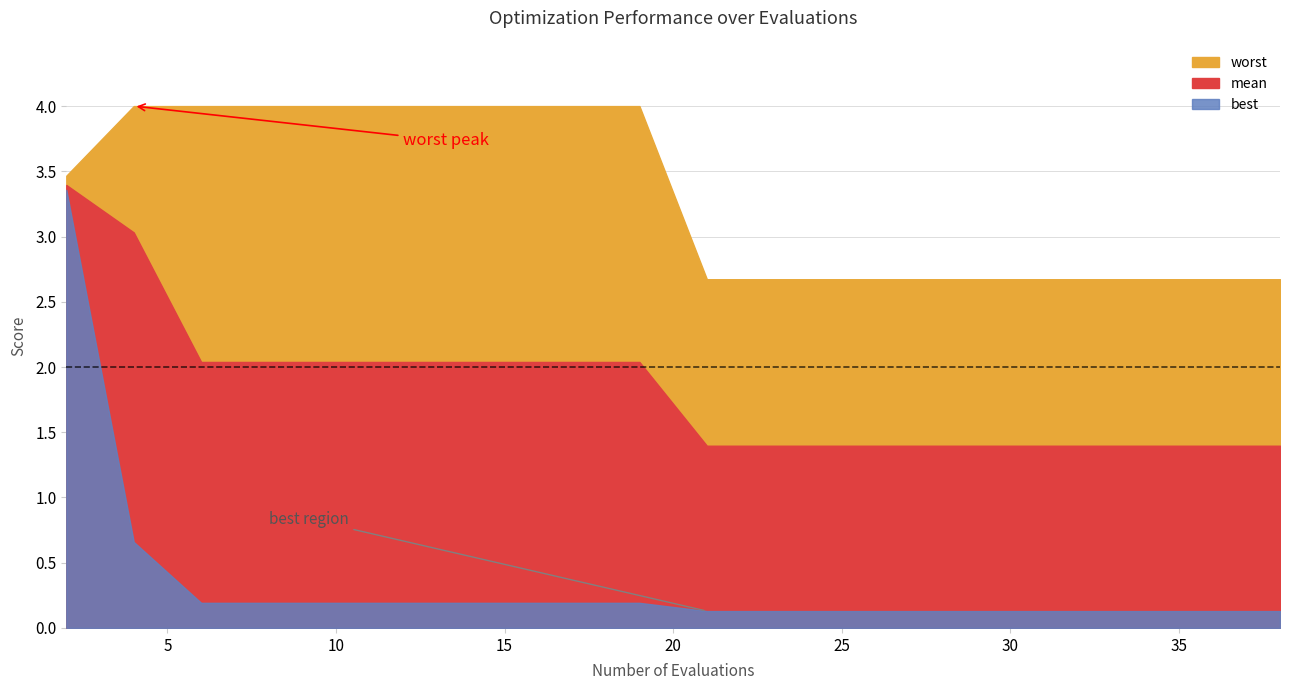

At which label does best reach its peak?

2